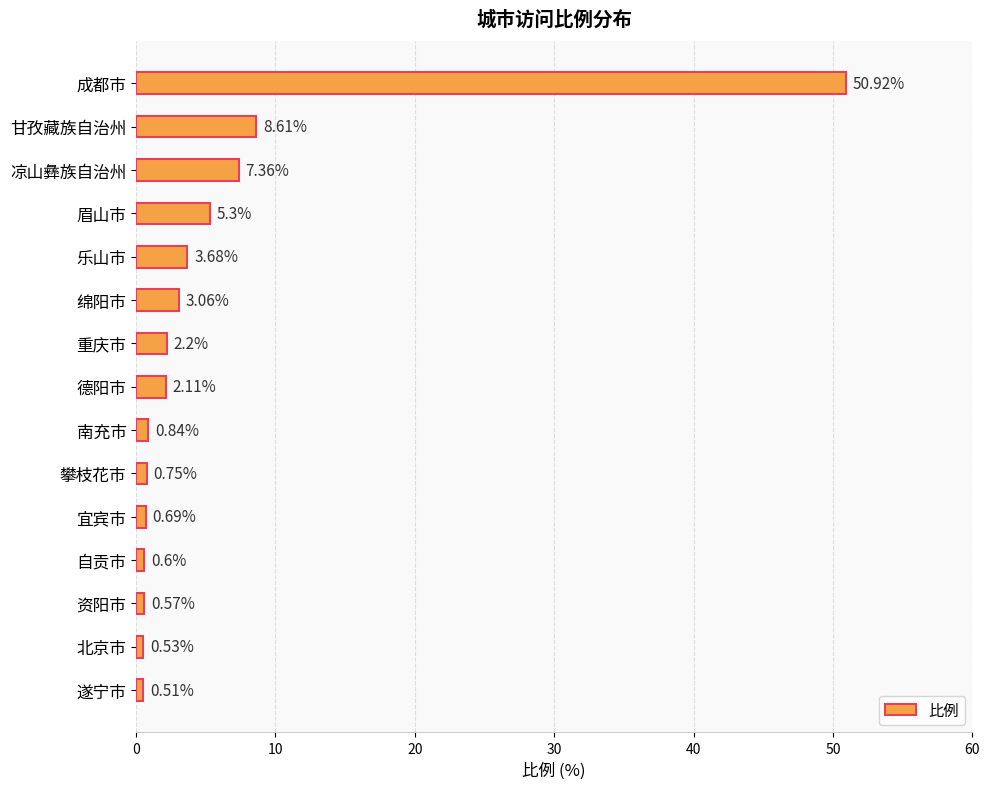

What is the ratio of the value at 攀枝花市 to the value at 德阳市?

0.4